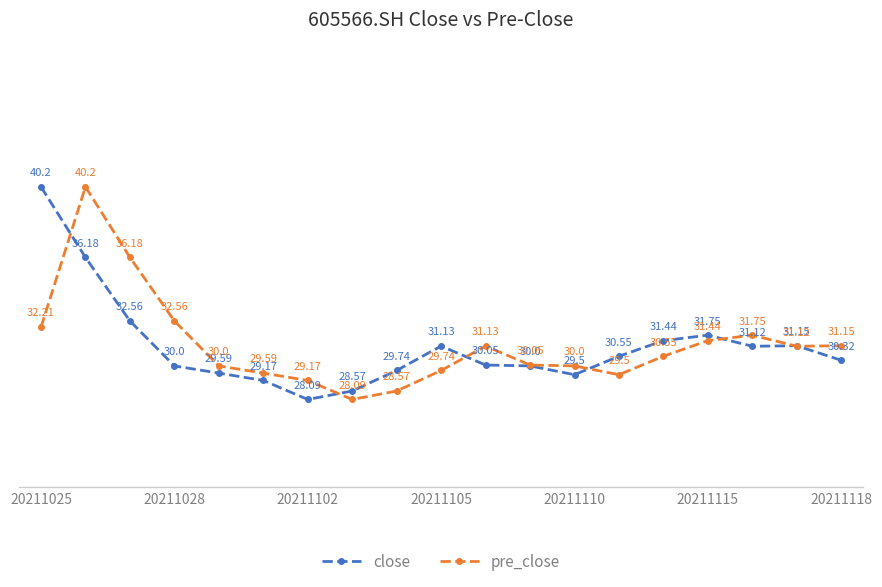

Rank the series by their average value, from lowest to highest.

close, pre_close